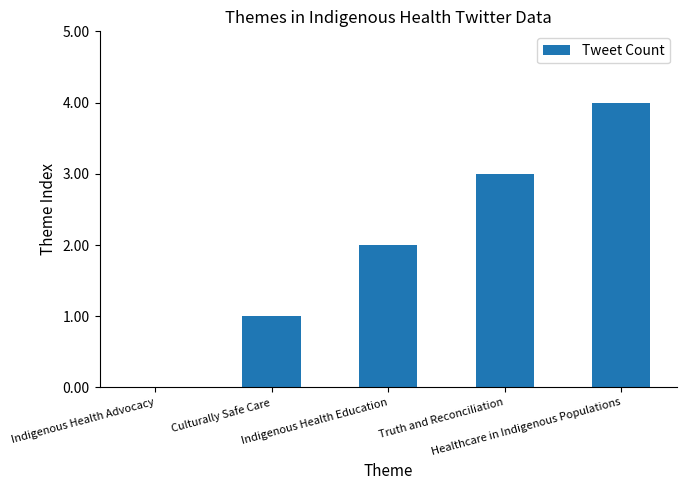

What is the sum of all values?

10